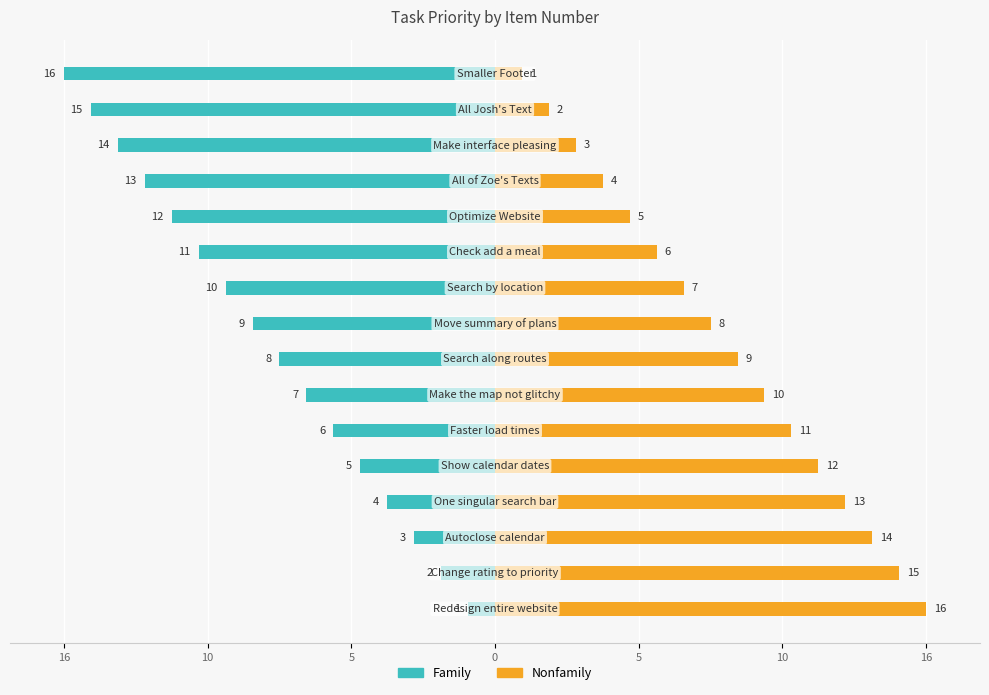

How many bars are there in each group?

2